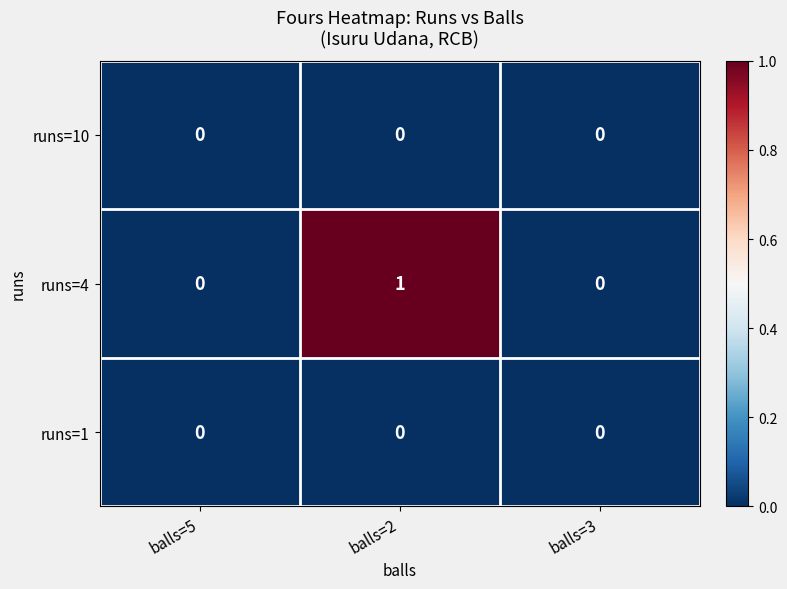

True or false: runs=1 has a value of 0 at balls=2.

True